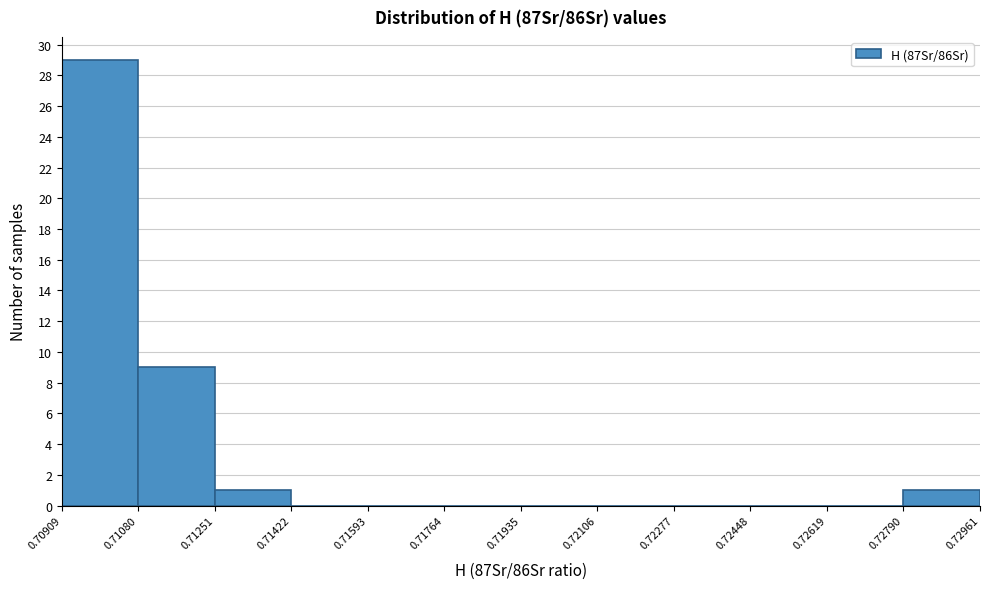

Over which range of the x-axis is the bar tallest?

0.70909 to 0.71080